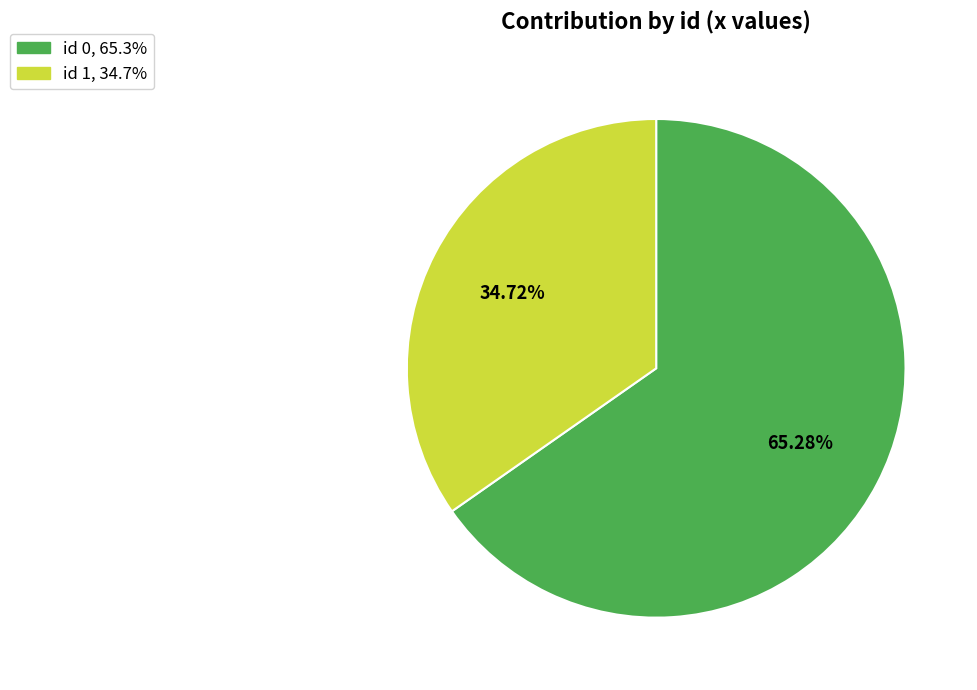

Does any single category account for the majority?

Yes